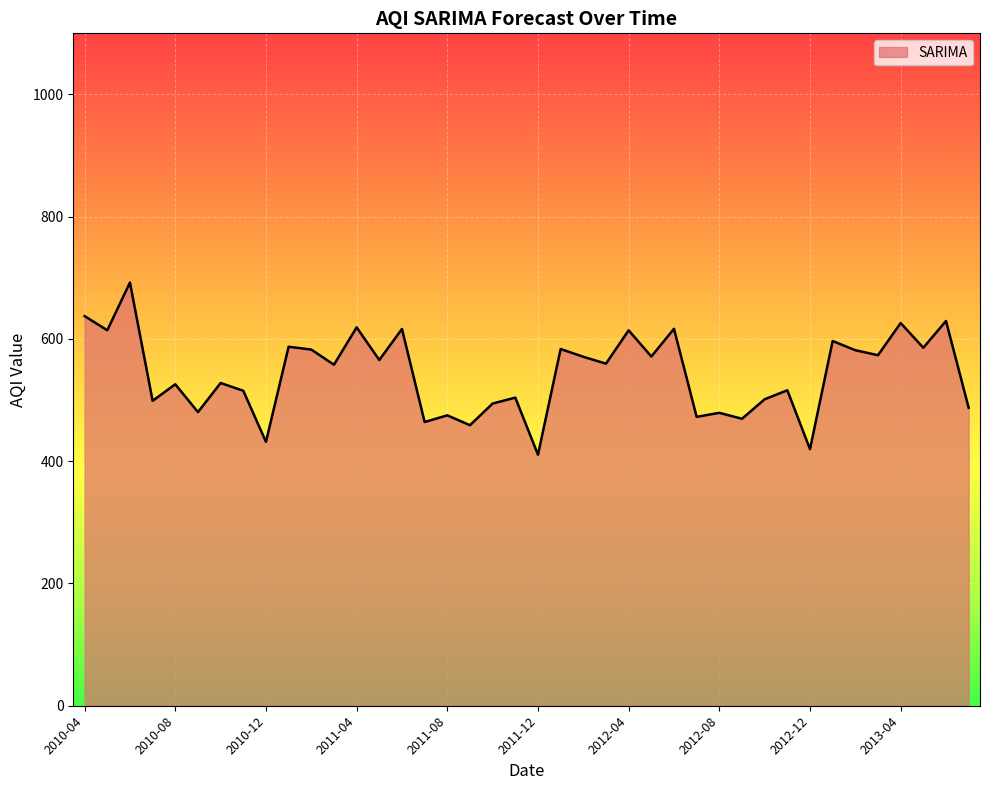

What is the difference between the maximum and minimum values?

281.6